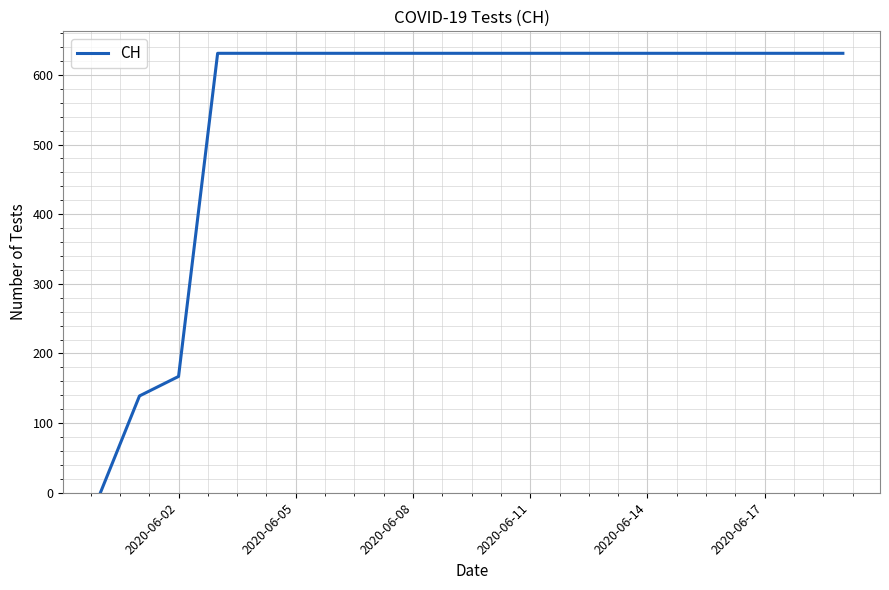

What is the difference between the maximum and minimum values?

631